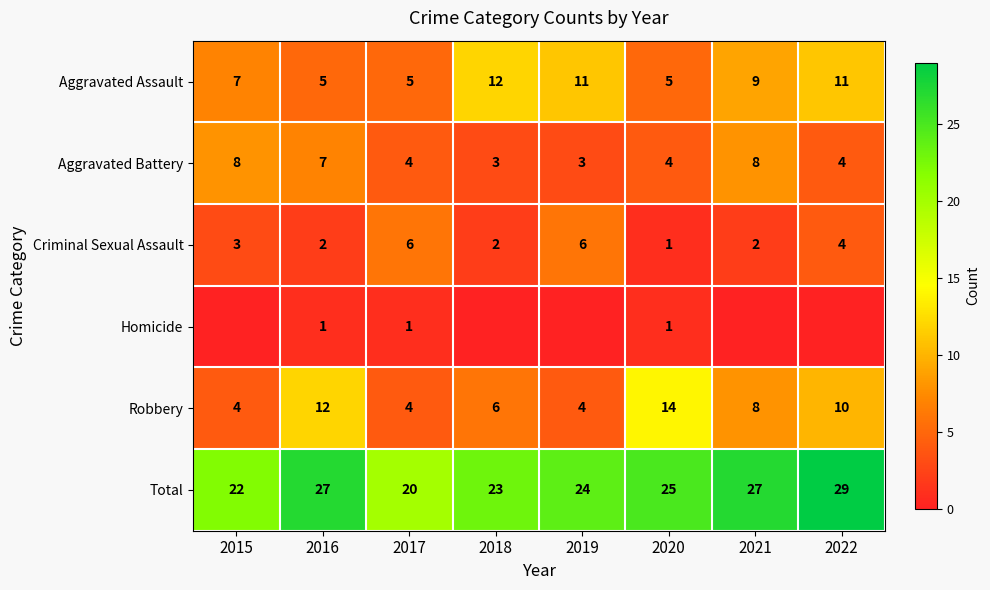

What is the maximum value for Criminal Sexual Assault?

6